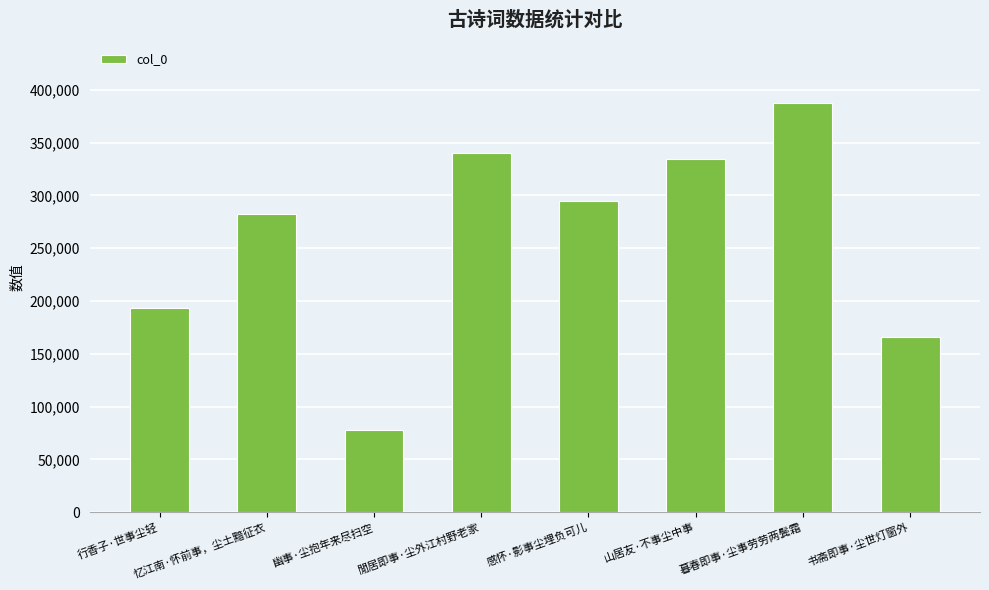

The value at 暮春即事·尘事劳劳两鬓霜 is 609328. True or false?

False